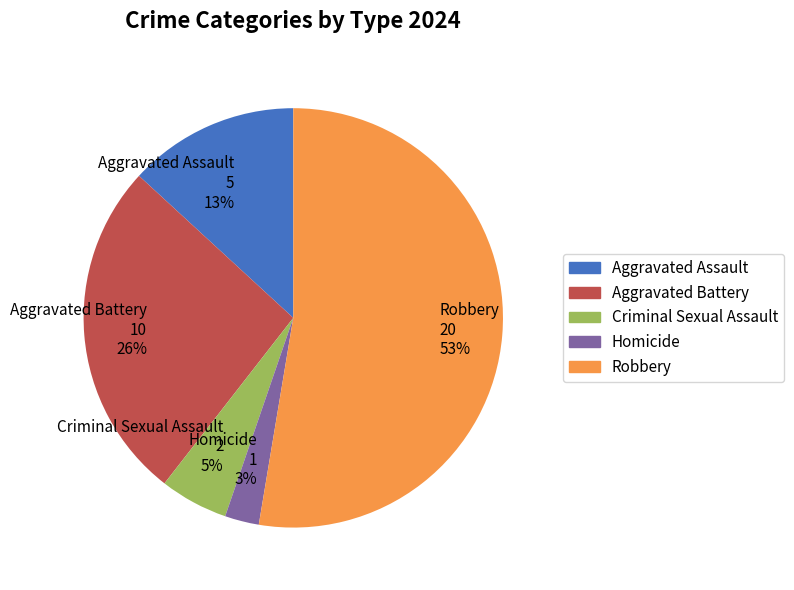

How many segments does this pie chart have?

5